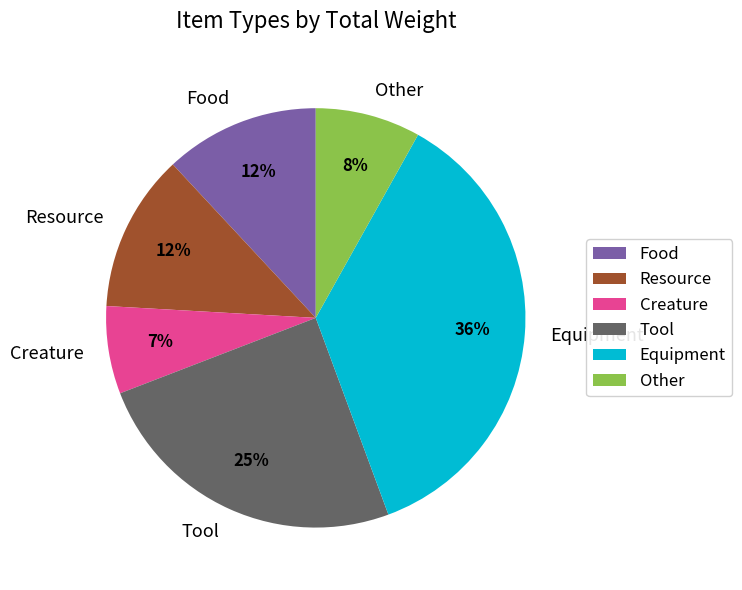

How many slices are in this pie chart?

6